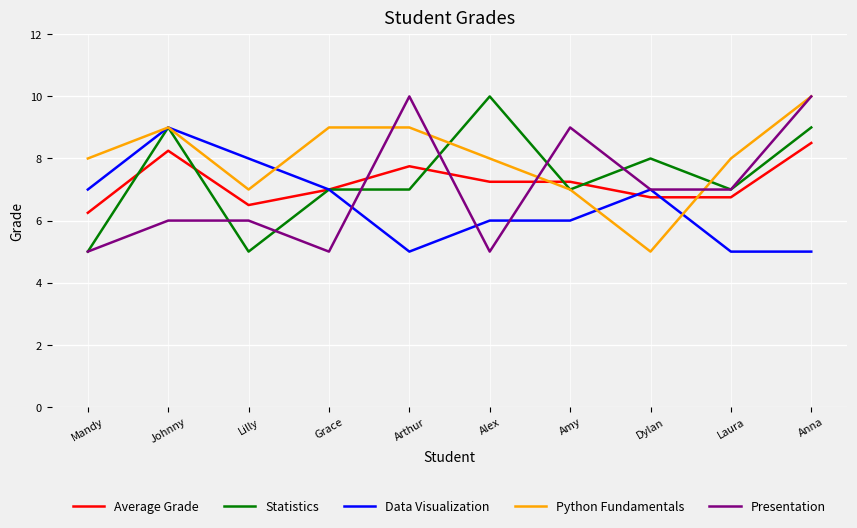

At which label does Presentation first exceed 7?

Arthur